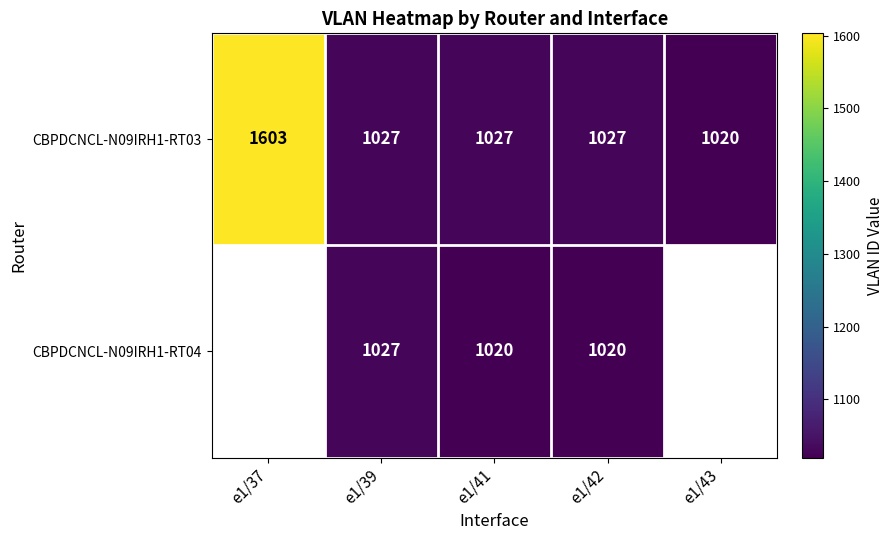

Is it true that CBPDCNCL-N09IRH1-RT04 equals 1835 at e1/42?

False